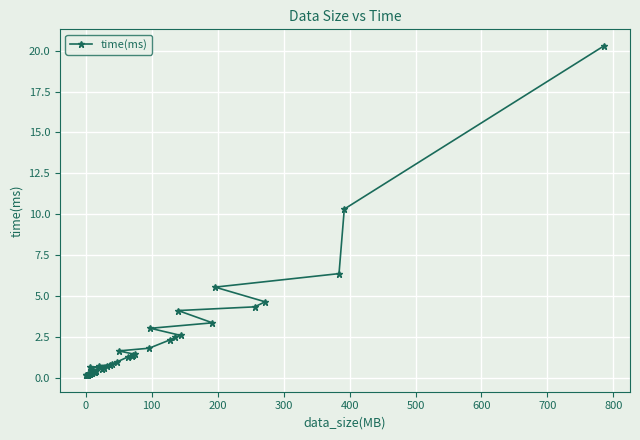

What is the greatest value displayed?

20.3